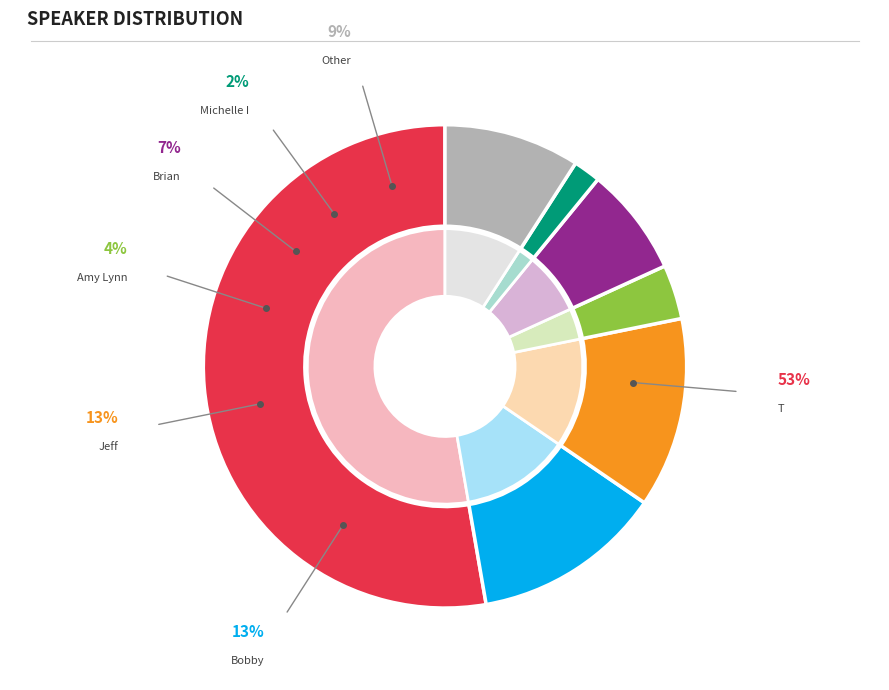

Is there a majority slice in this chart?

Yes